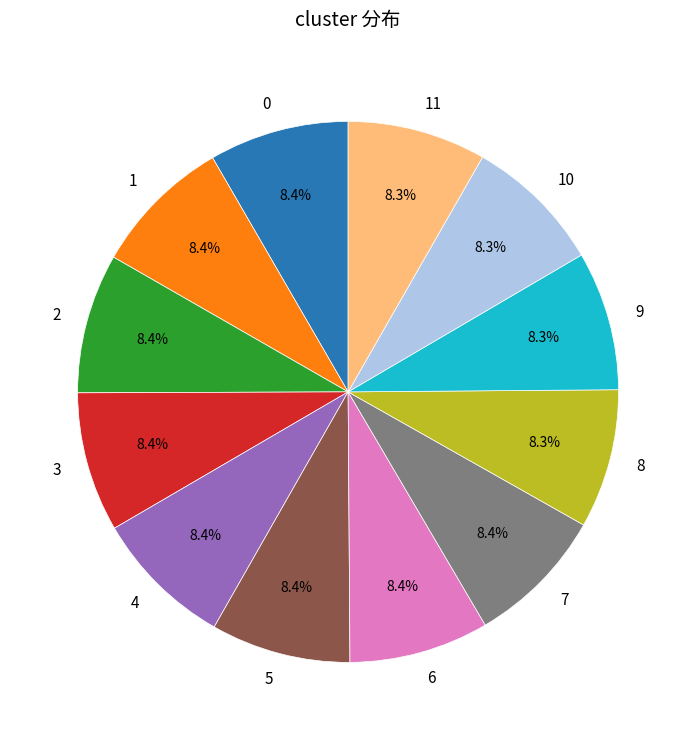

What is the ratio of the value at 1 to the value at 11?

1.0